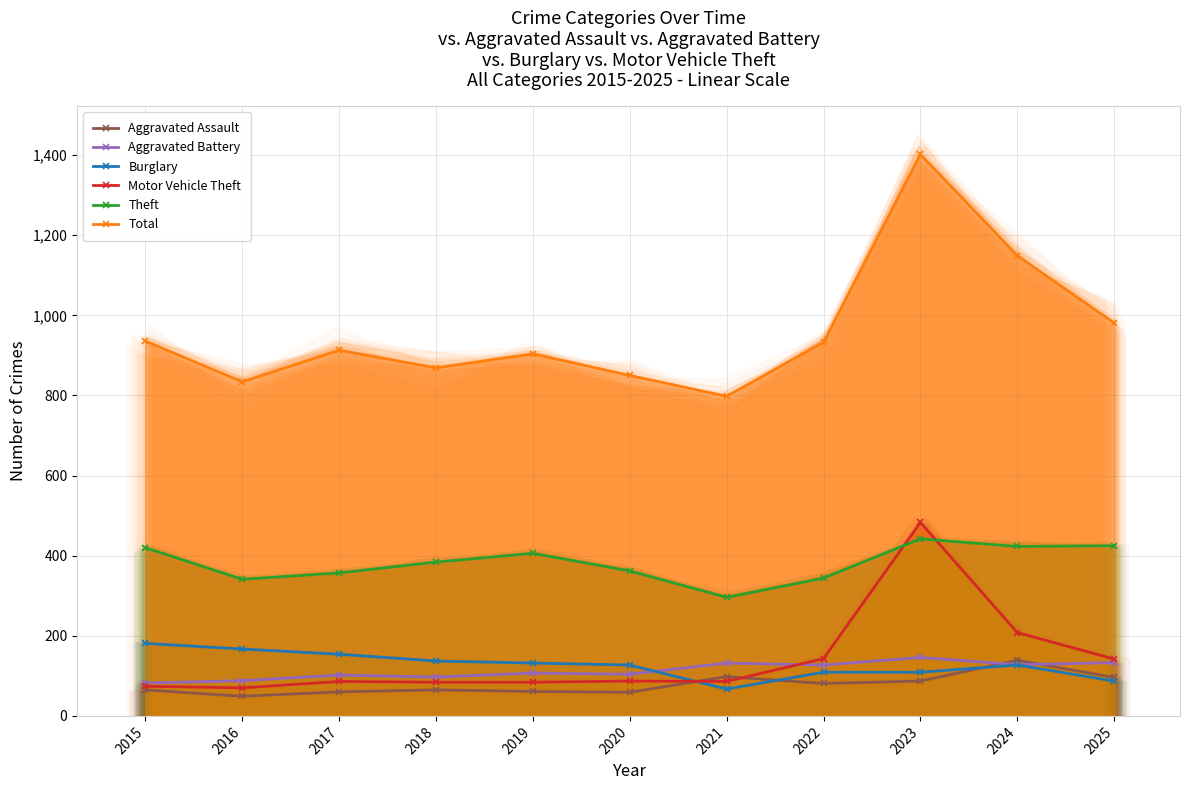

What is the difference between the Burglary values at 2025 and 2022?

22